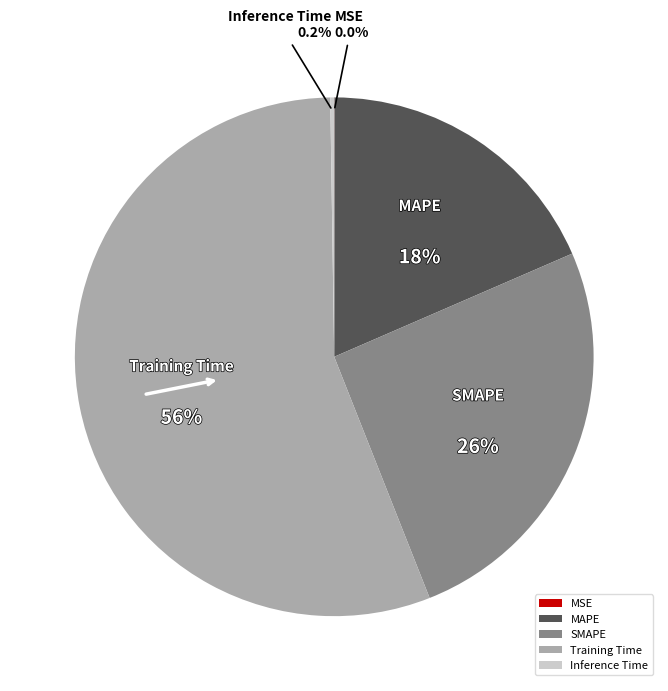

Is there any slice that represents more than half of the pie?

Yes